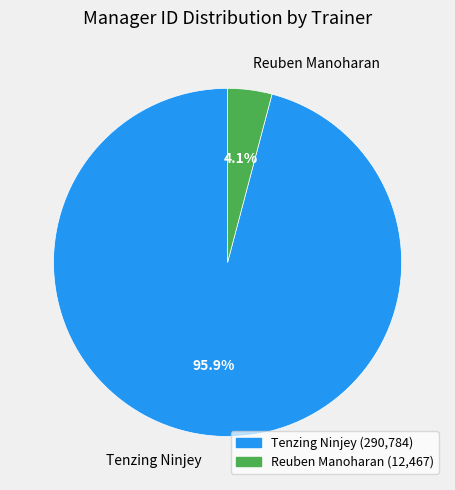

Which slice is the smallest?

Reuben Manoharan